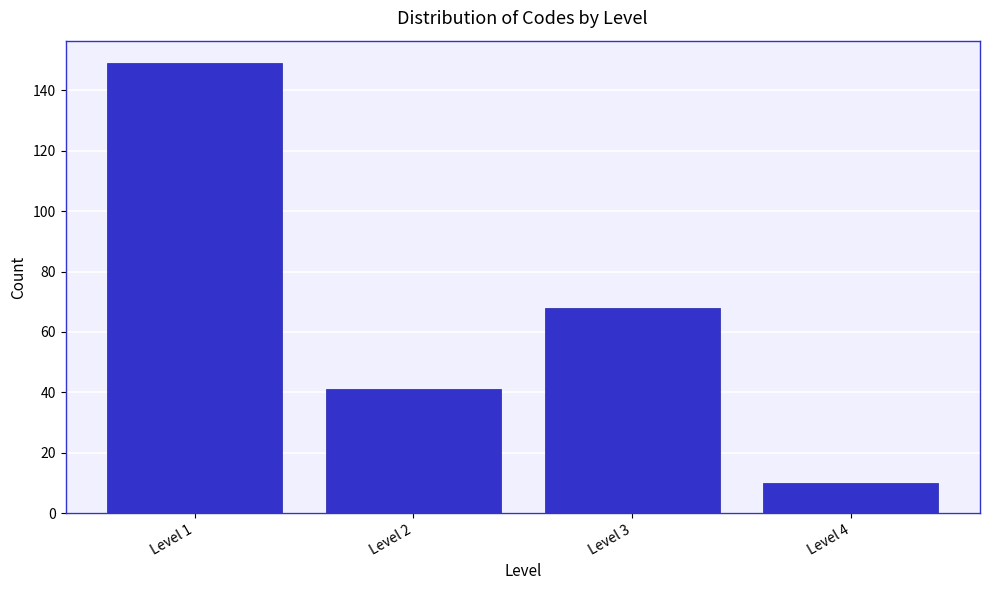

Reading left to right, extract all data points from this chart.

149	41	68	10